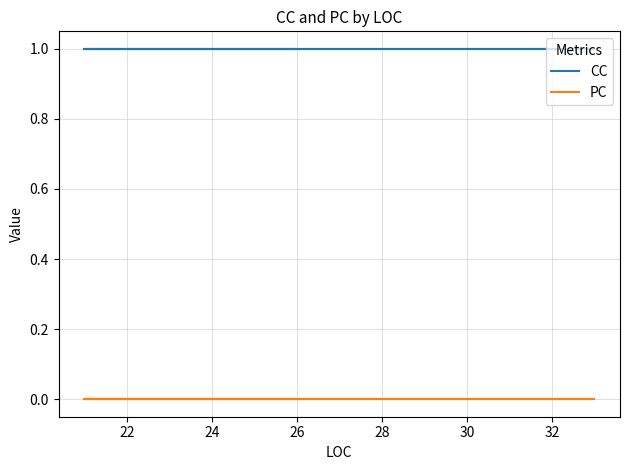

True or false: CC and PC intersect in this chart.

False